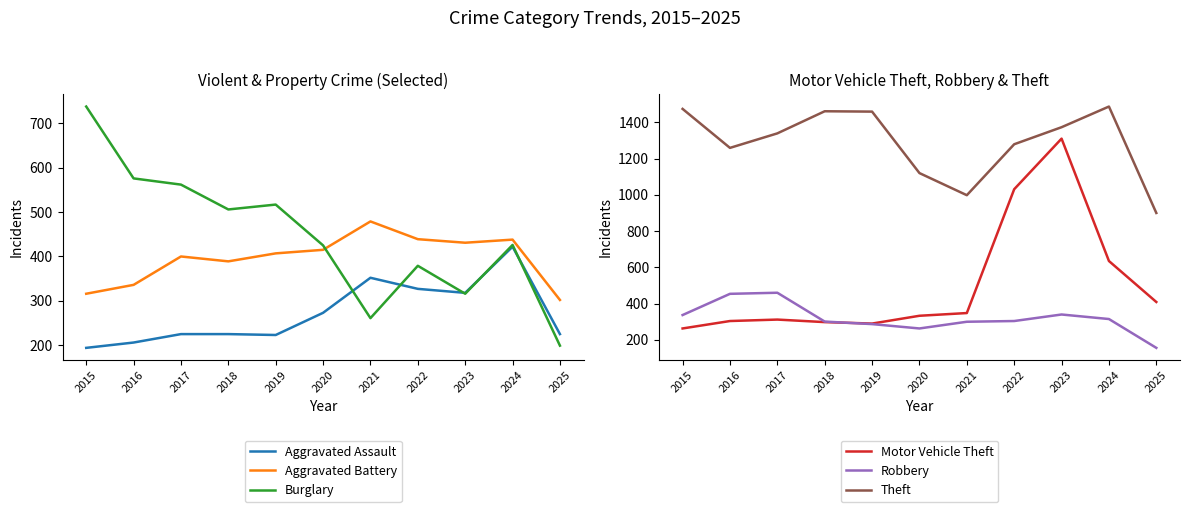

How many data points in Aggravated Battery are less than 407?

5